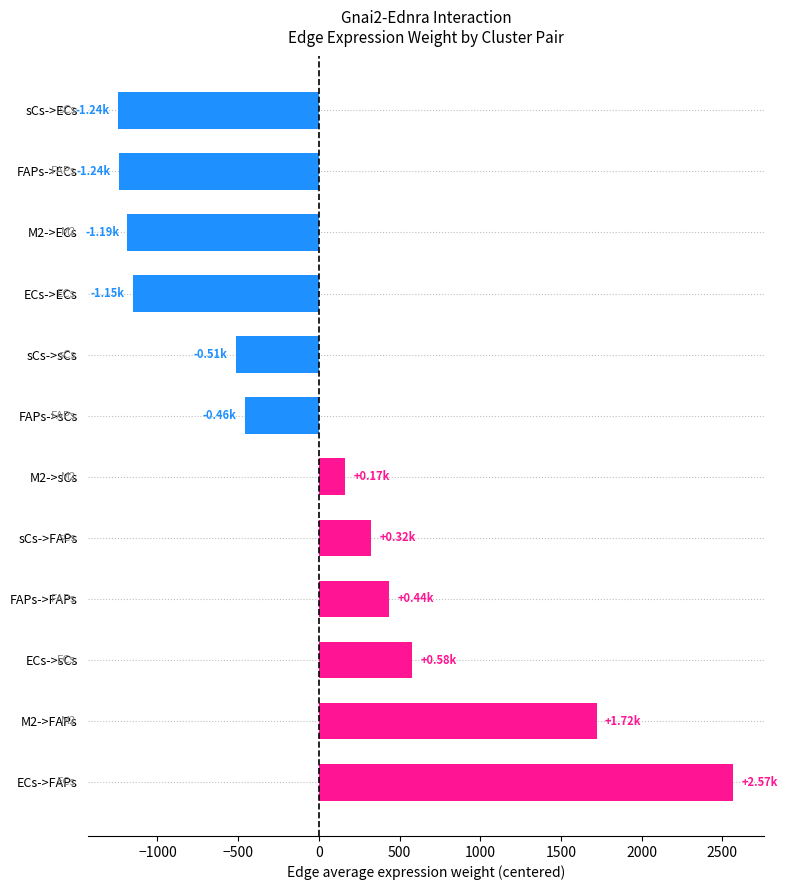

At which label is the value closest to 663?

ECs->sCs